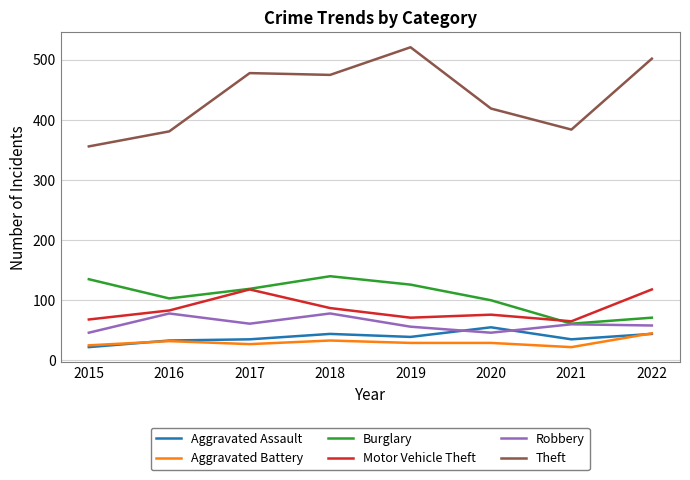

True or false: Robbery and Theft intersect in this chart.

False